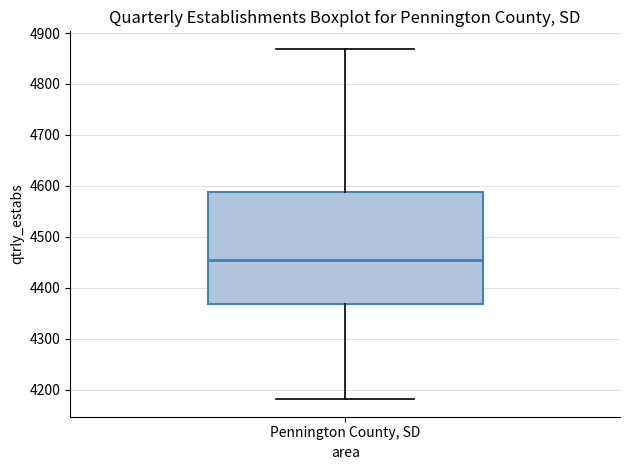

Where does the upper whisker of the box for Pennington County, SD end on the y-axis? The values are not printed on the chart, so give them approximately, as read against the axis.

4870